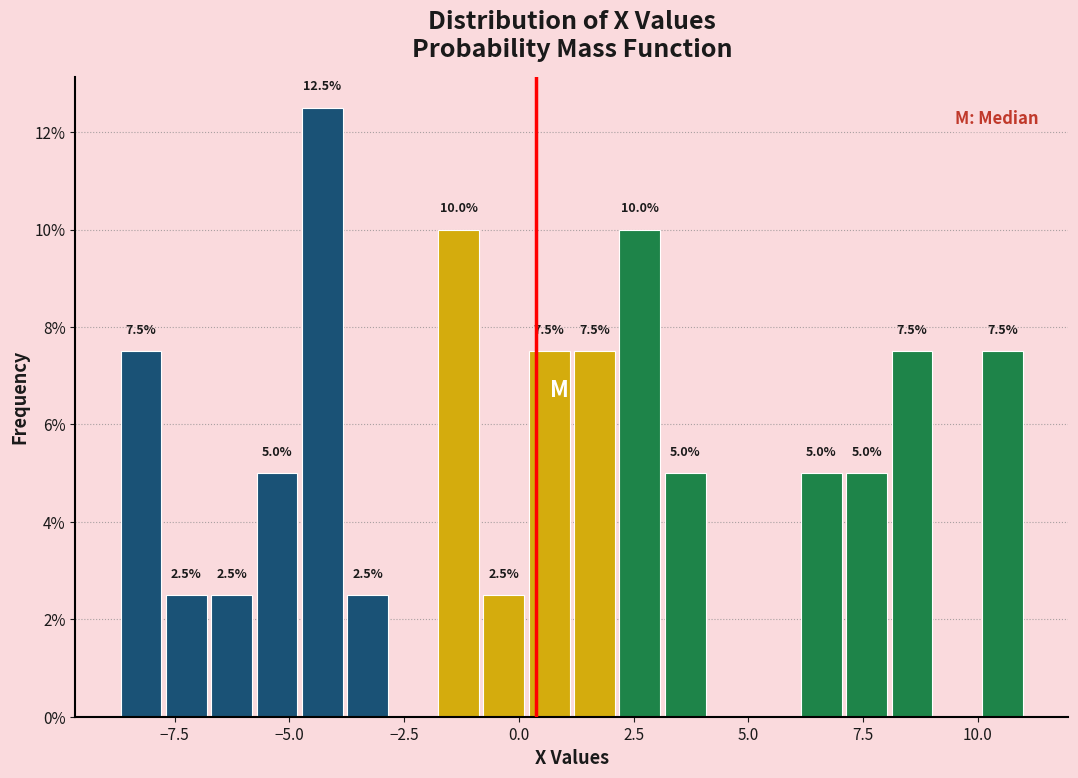

Read against the x-axis, roughly where is the centre of the tallest bar?

-4.5